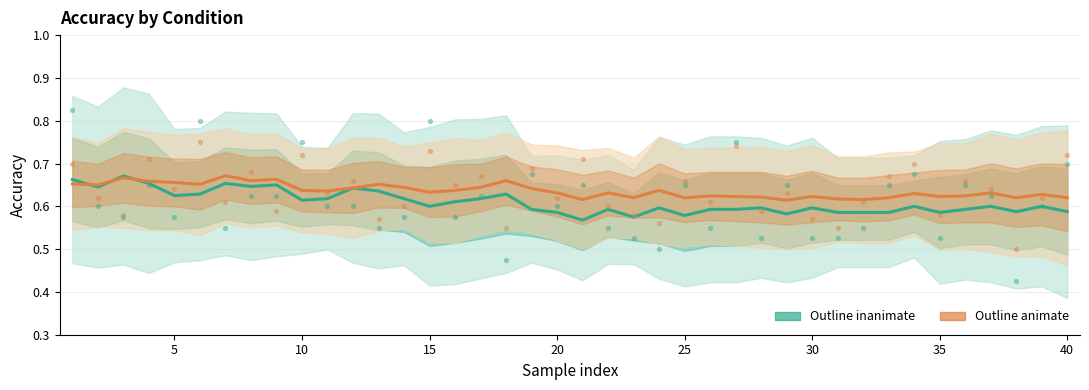

Which series has the largest Y range (max minus min)?

Outline inanimate